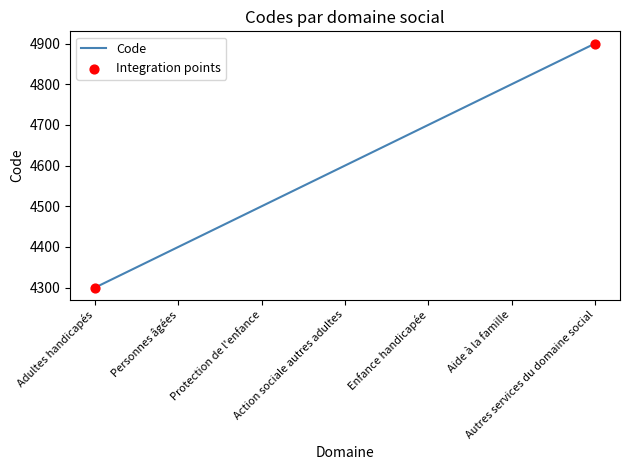

Approximately how many times larger is the value at Adultes handicapés compared to Enfance handicapée?

0.9